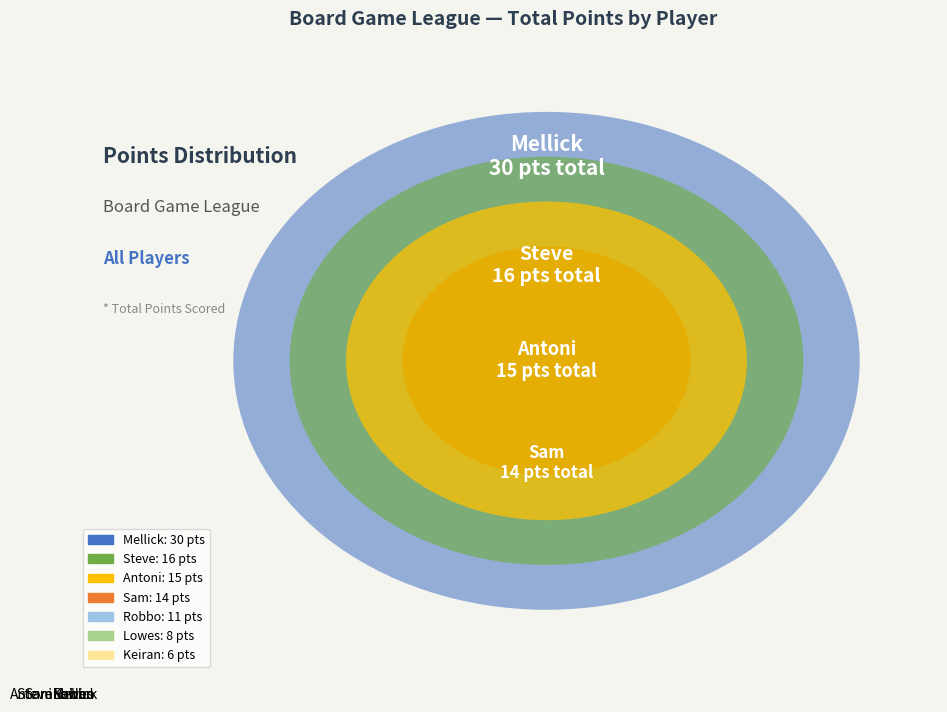

Is there a majority slice in this chart?

No